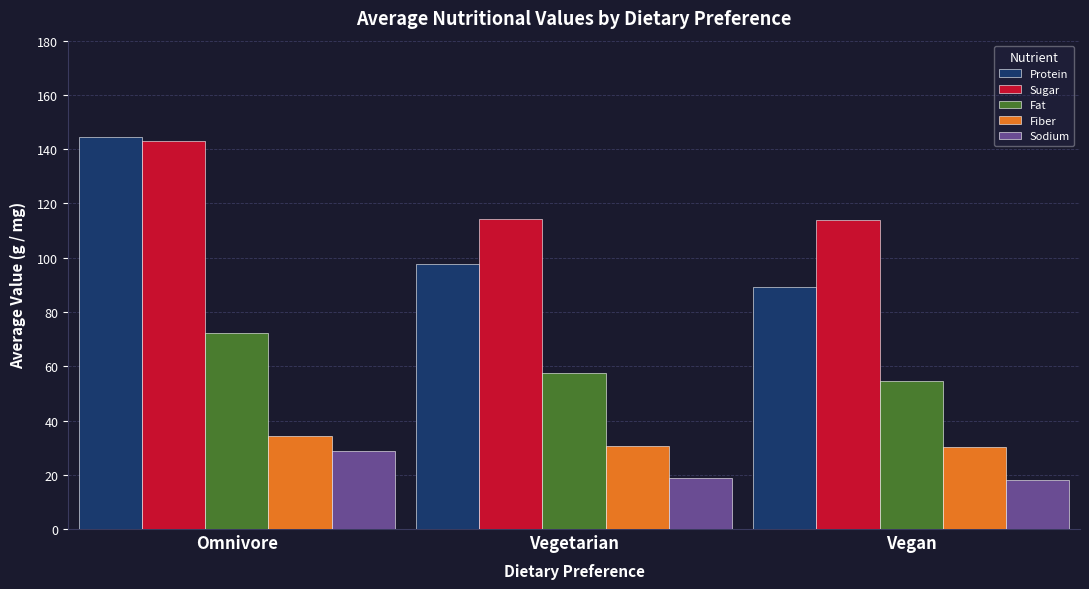

What position from the right is Omnivore?

3